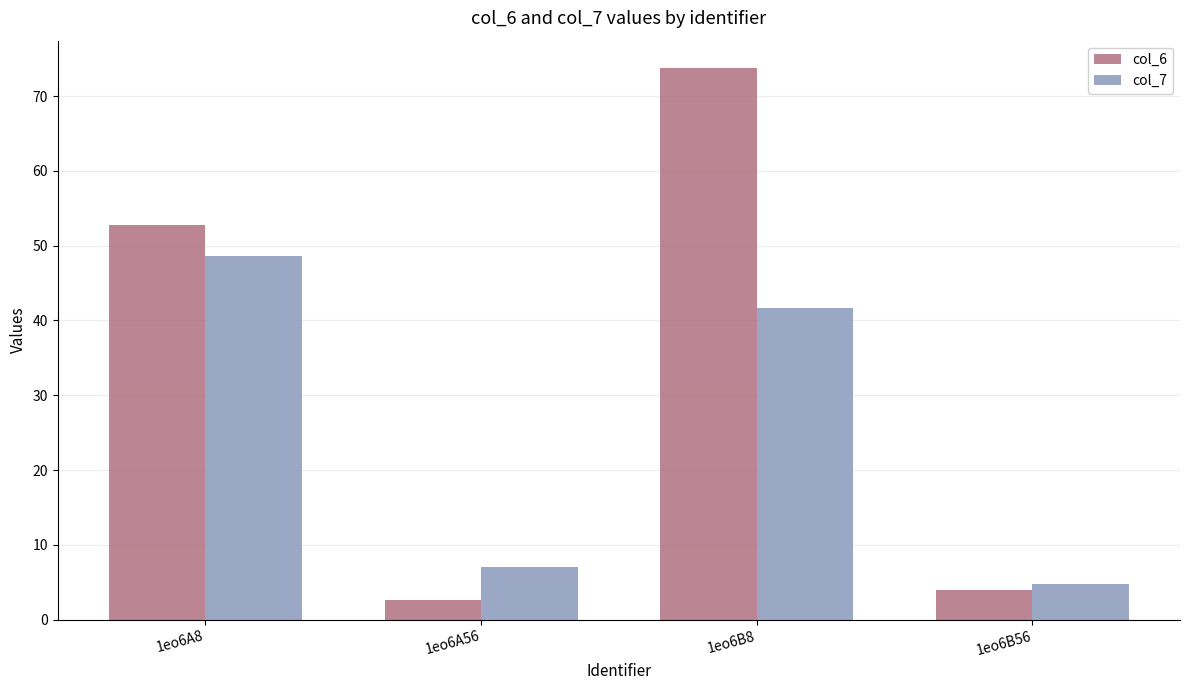

How many data points in col_6 are less than 52?

2